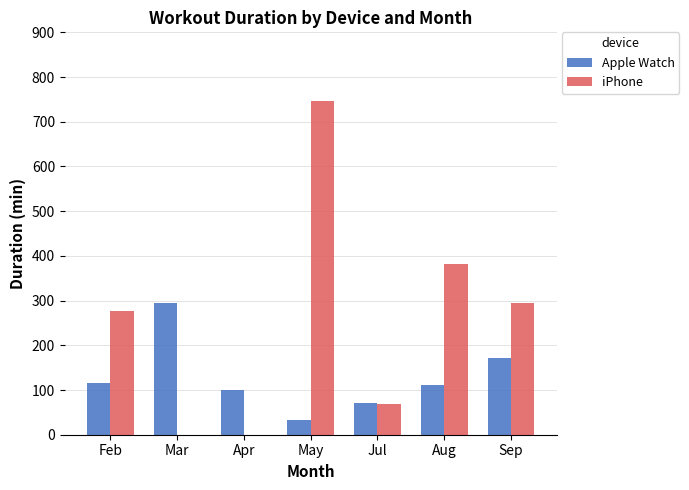

Which series changed the most between Jul and Aug?

iPhone